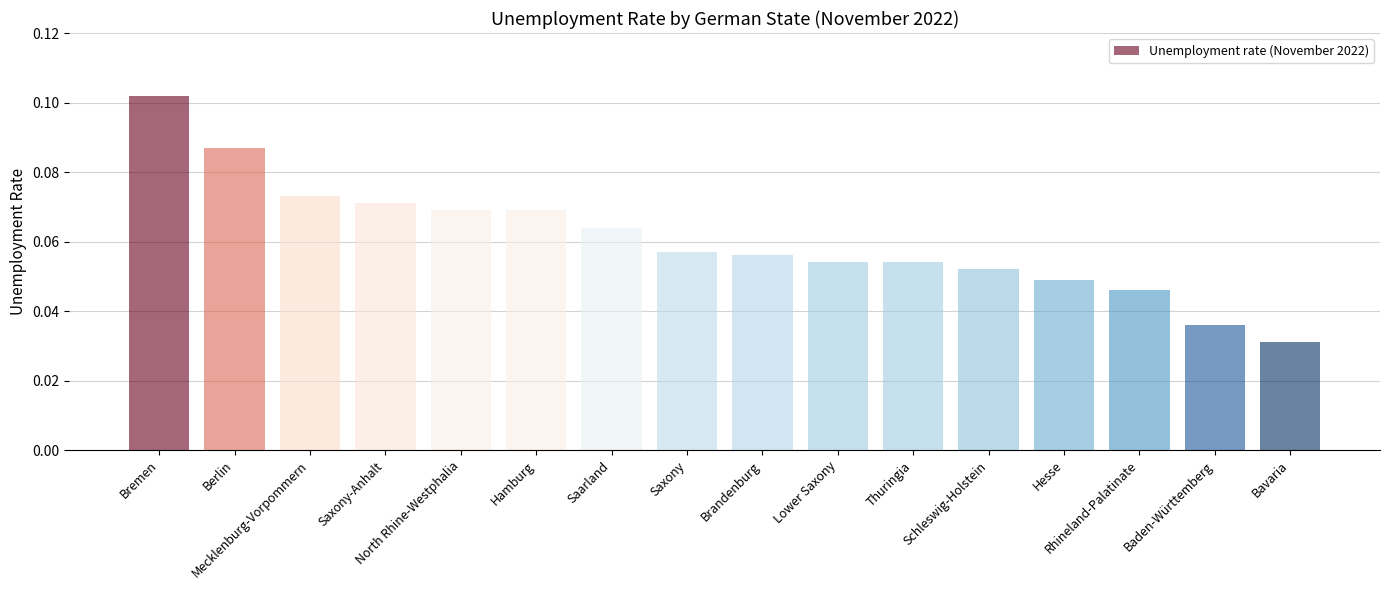

Count the values in the range 0 to 1.

16